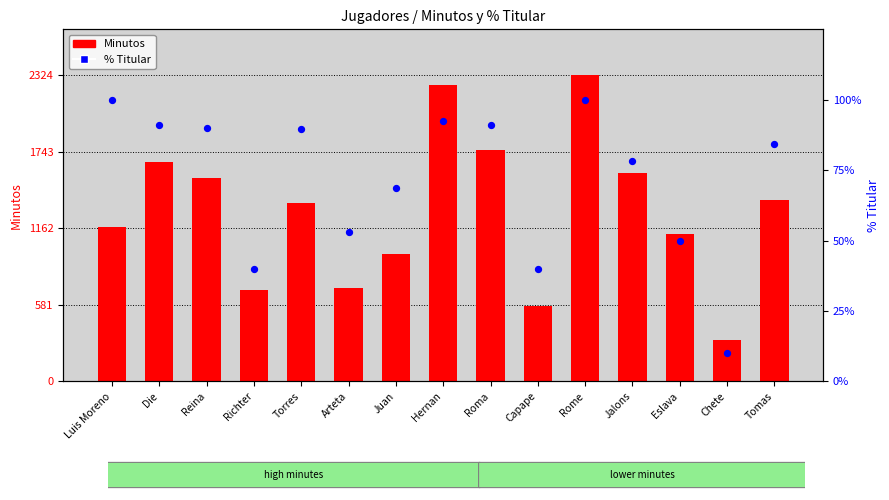

Is the value of Minutos at Reina greater than the value of % Titular at Hernan?

Yes